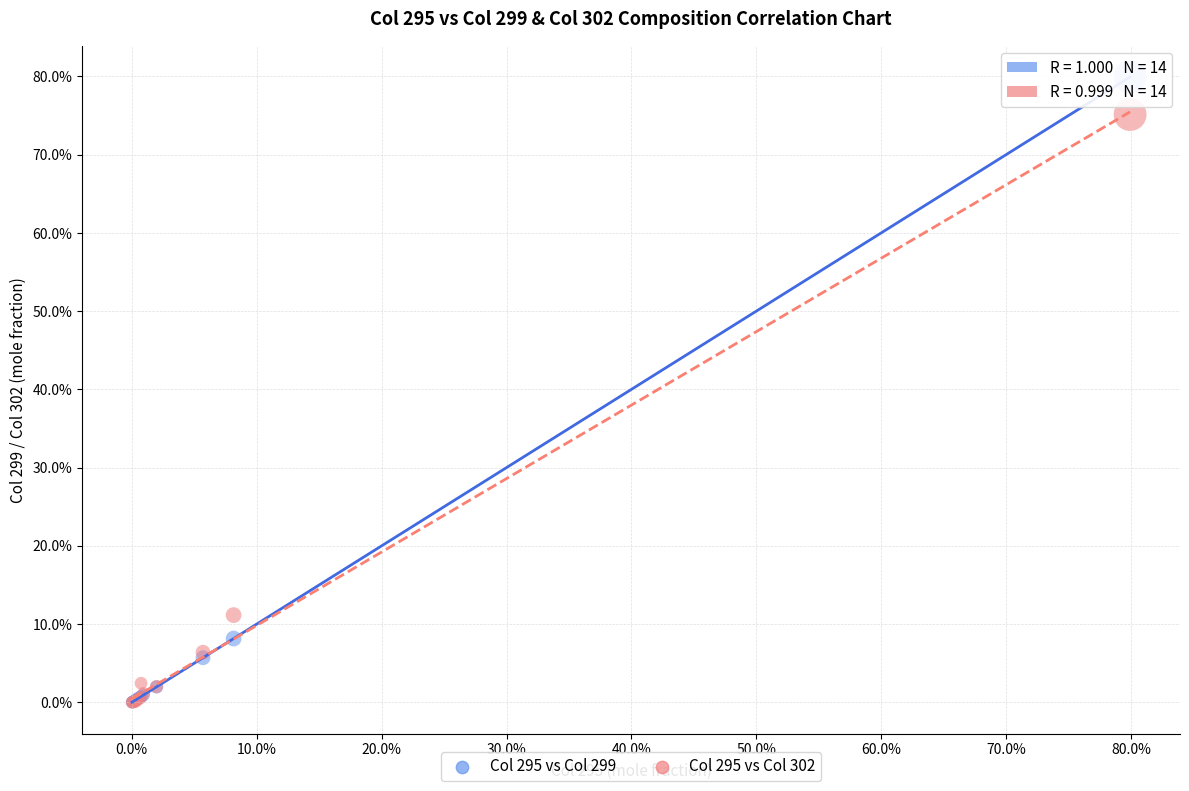

What are all the series names shown in the legend?

Col 295 vs Col 299, Col 295 vs Col 302